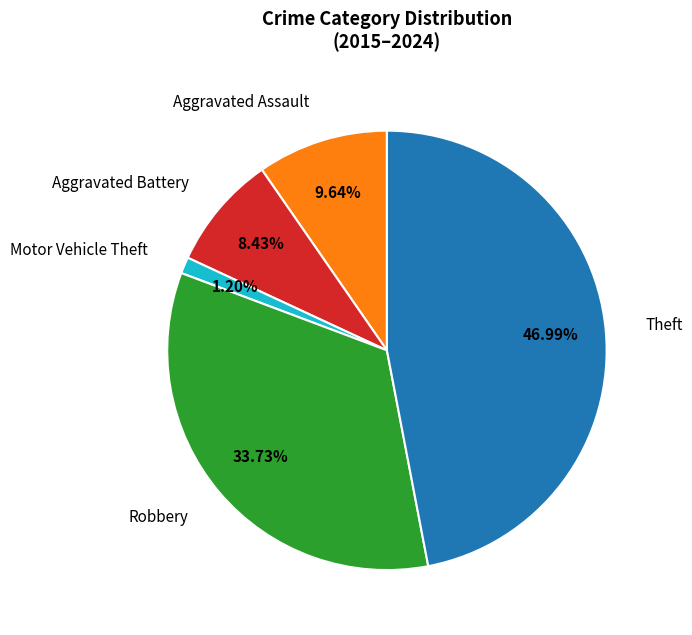

Is Theft the majority of the pie?

No